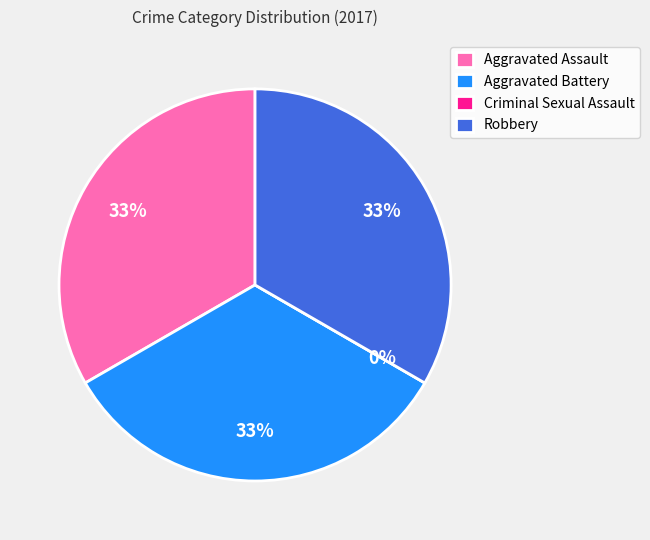

How many slices are in this pie chart?

4